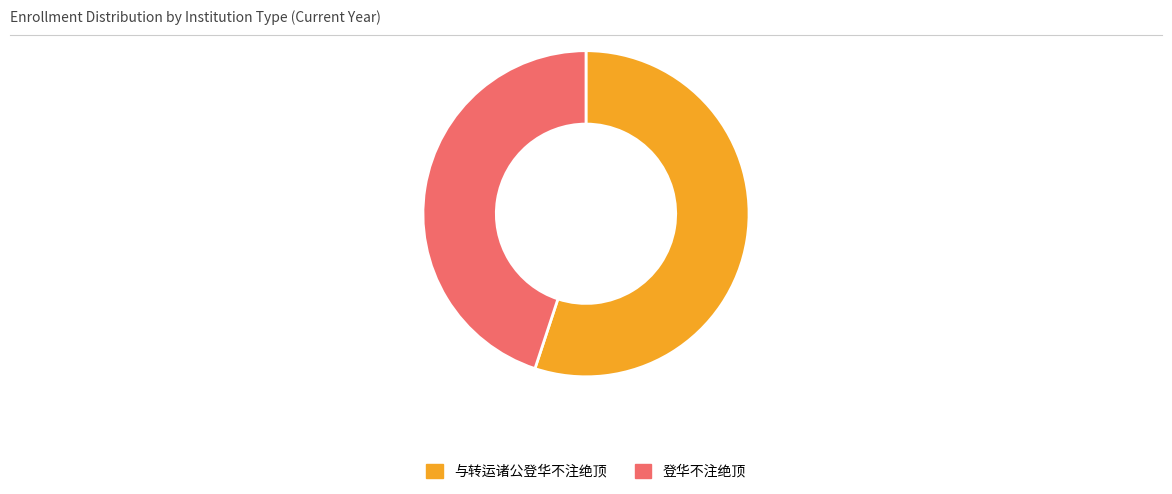

What is the majority slice?

与转运诸公登华不注绝顶